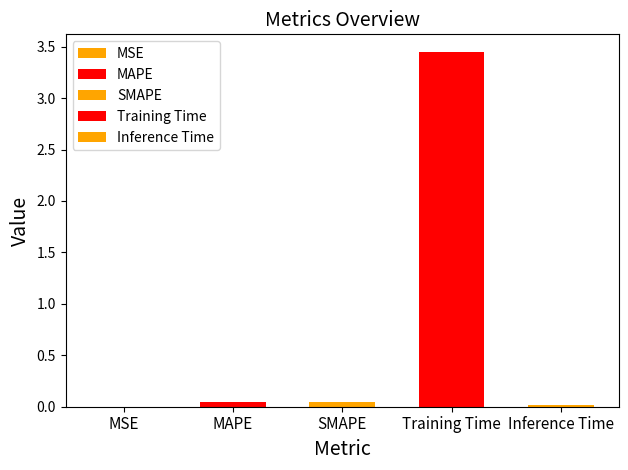

Count the number of categories in the chart.

5